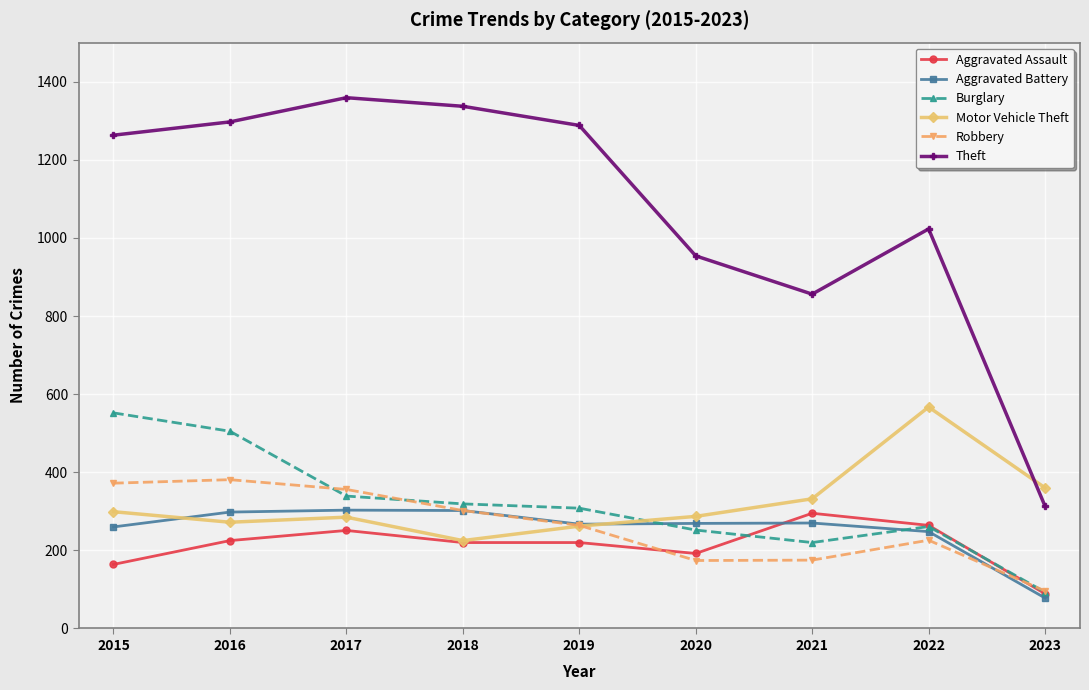

What is the total value across all series at 2016?

2978